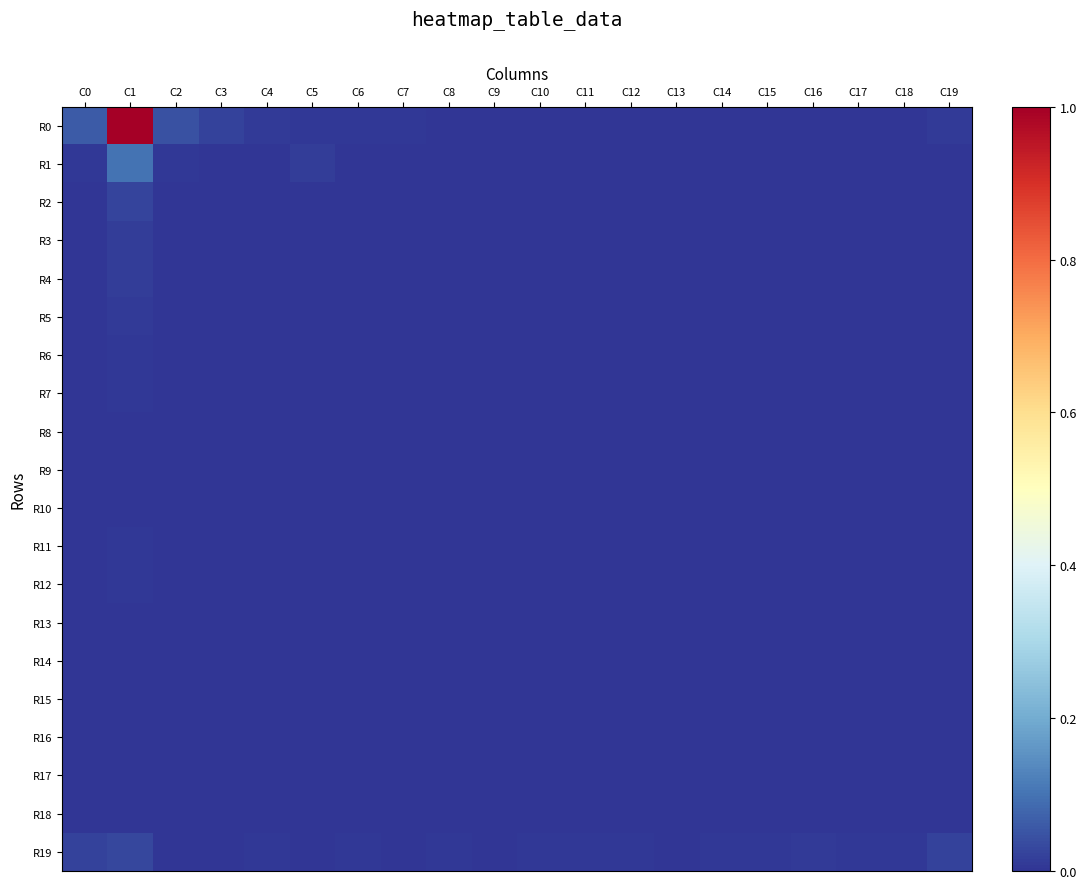

Which series has the largest range (max minus min)?

R0